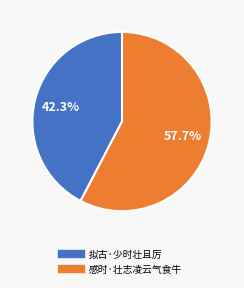

Does 拟古·少时壮且厉 represent more than half of the total?

No